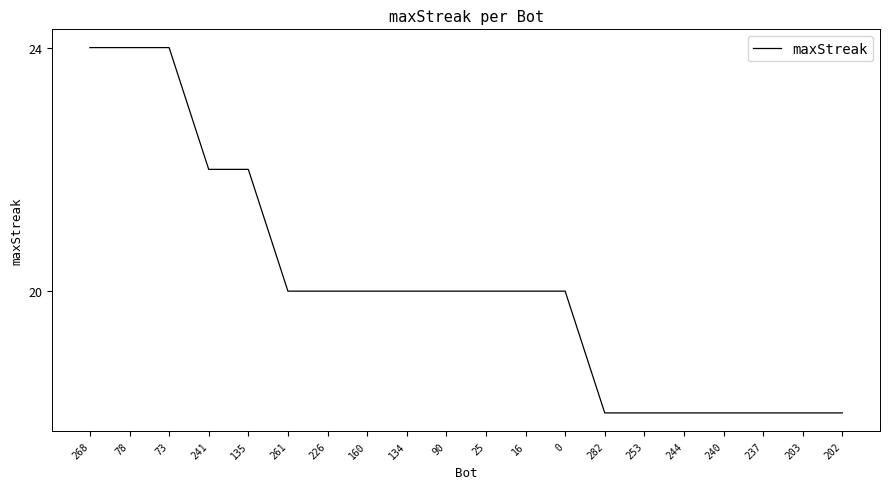

What is the smallest value displayed?

18